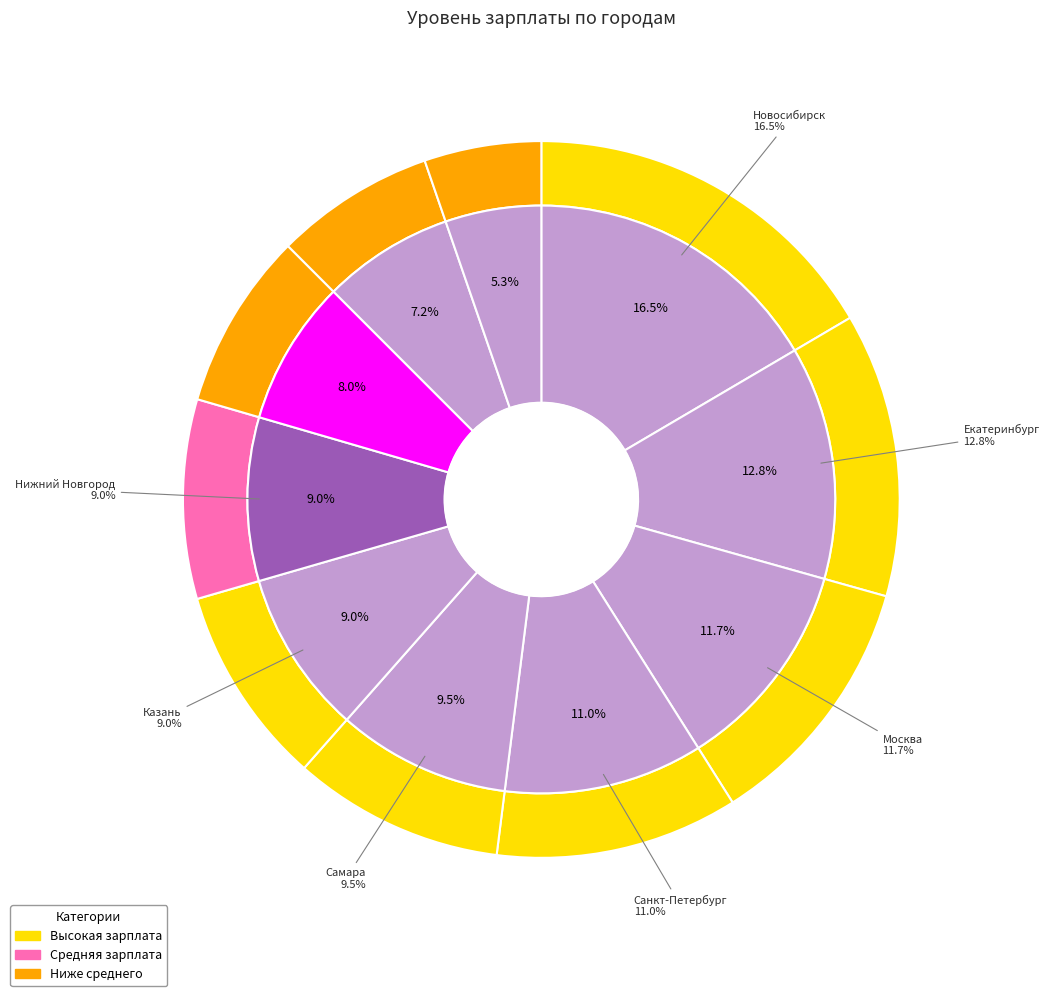

To the nearest percent, what is the difference between the largest and smallest slice percentages?

11%